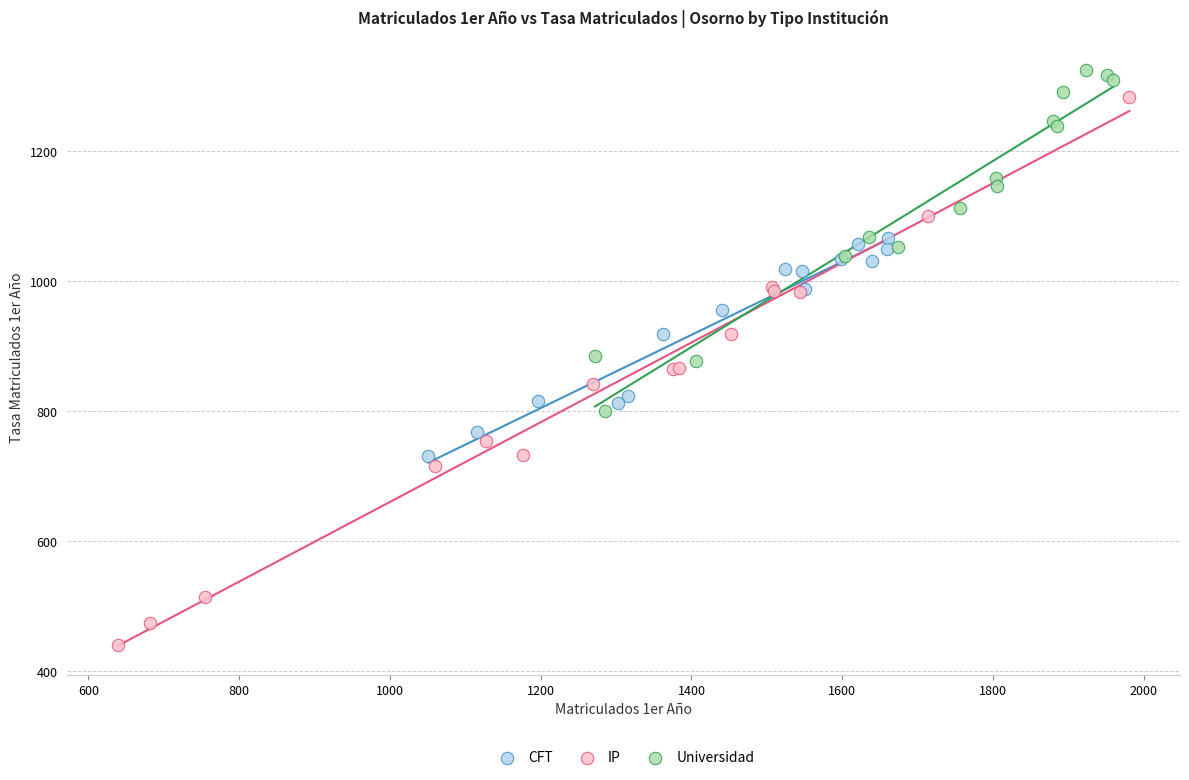

Which series contains the lowest Y value?

IP